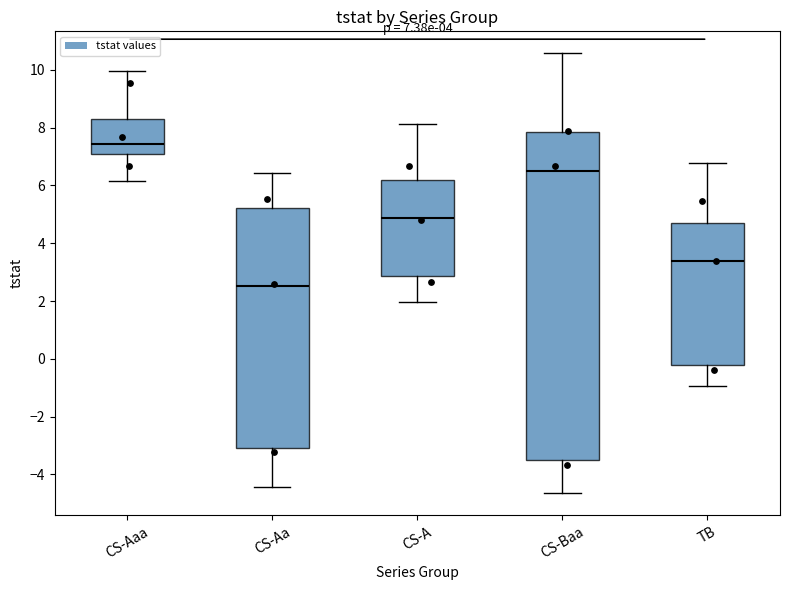

Which box's median line is the highest?

CS-Aaa